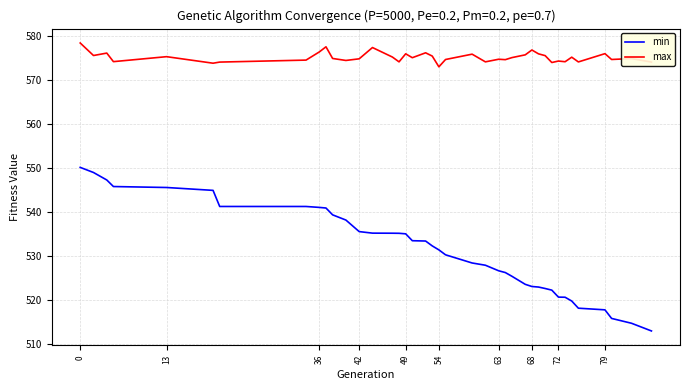

True or false: max and min intersect in this chart.

False